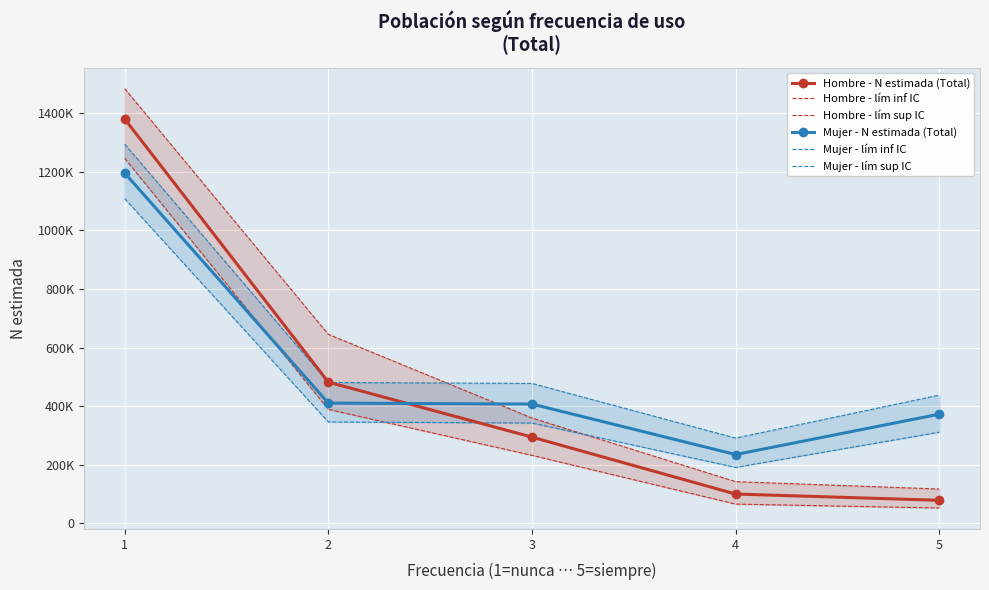

What is the average value of the Hombre - lím sup IC series?

549545